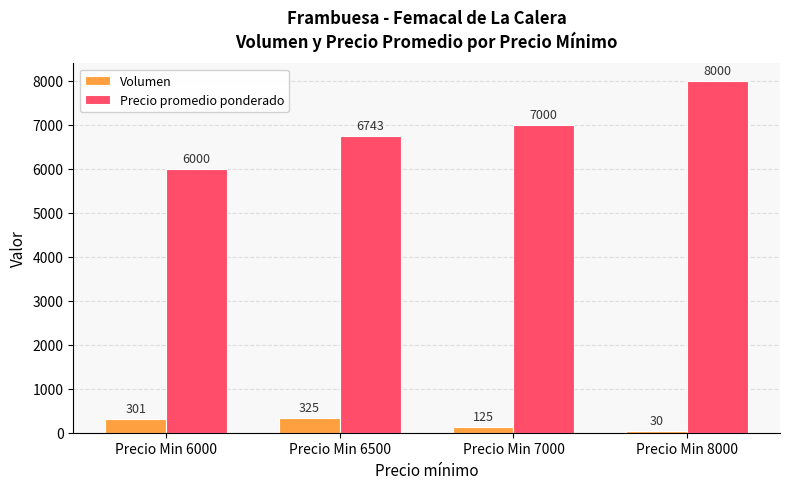

What is the difference between the second highest and minimum values in the Precio promedio ponderado series?

1000